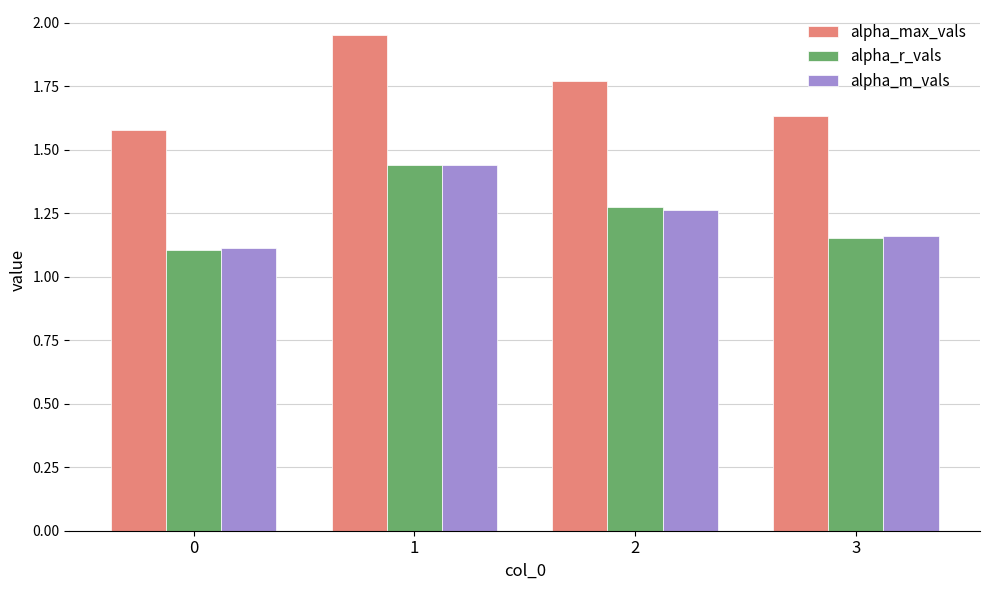

What is the total value across all series at 2?

4.3